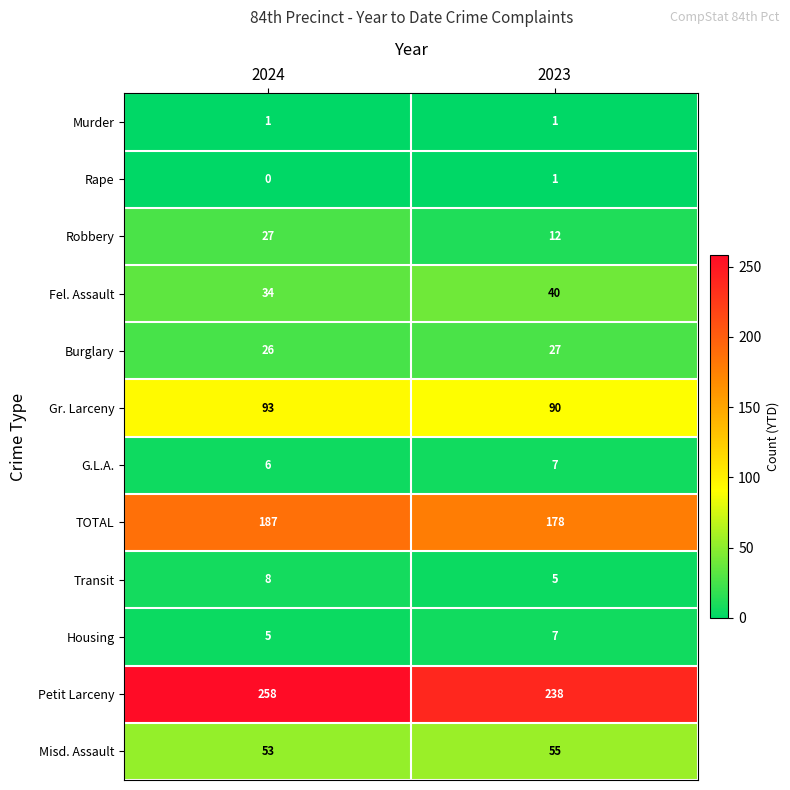

How many series are shown in this chart?

12